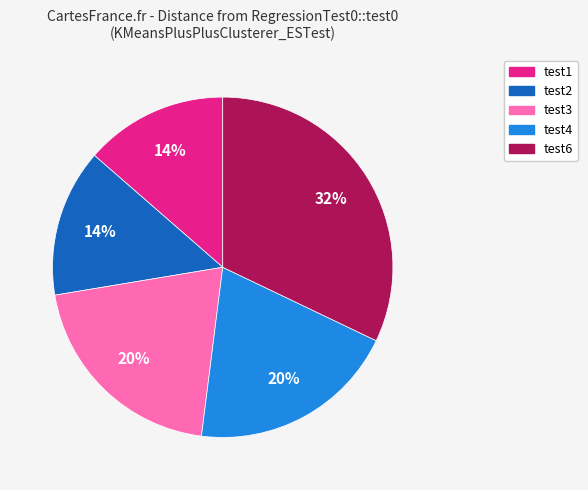

To the nearest percent, what is the average slice percentage?

20%